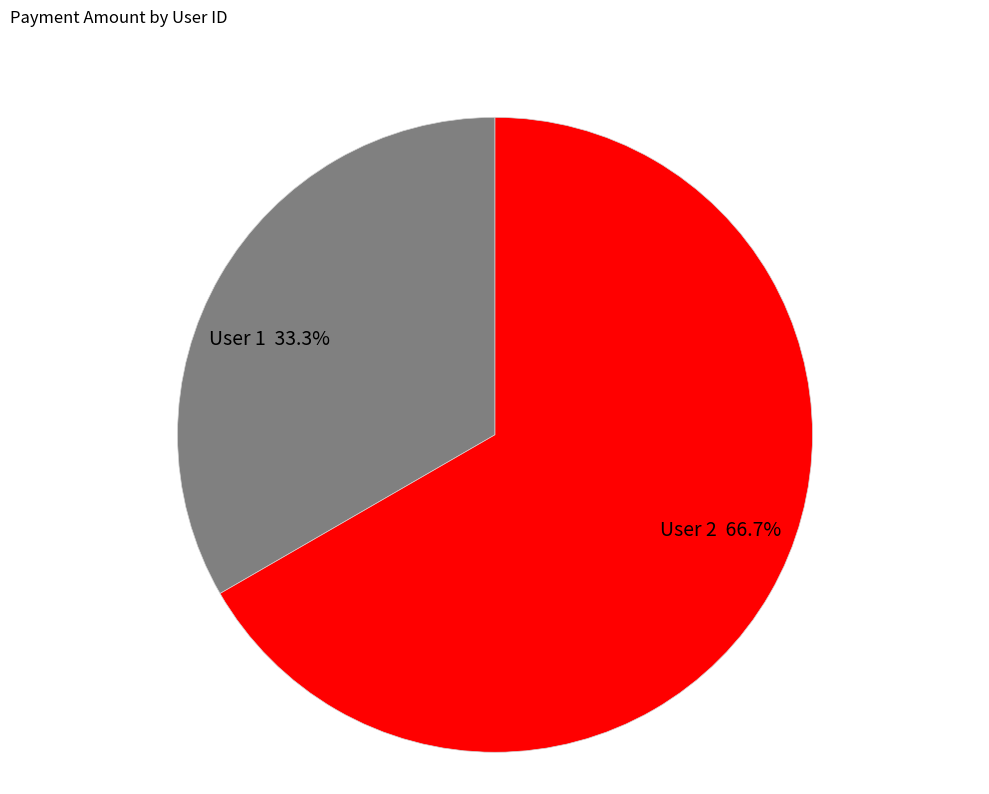

Do User 1 33.3% and User 2 66.7% together represent more than half of the pie?

Yes